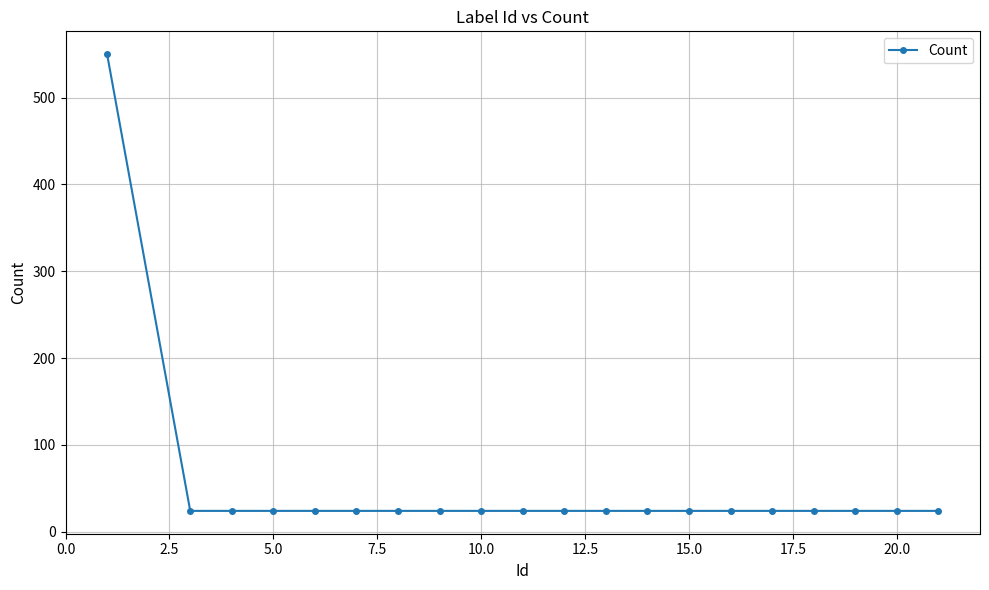

What is the value of the 2nd point from the left?

24